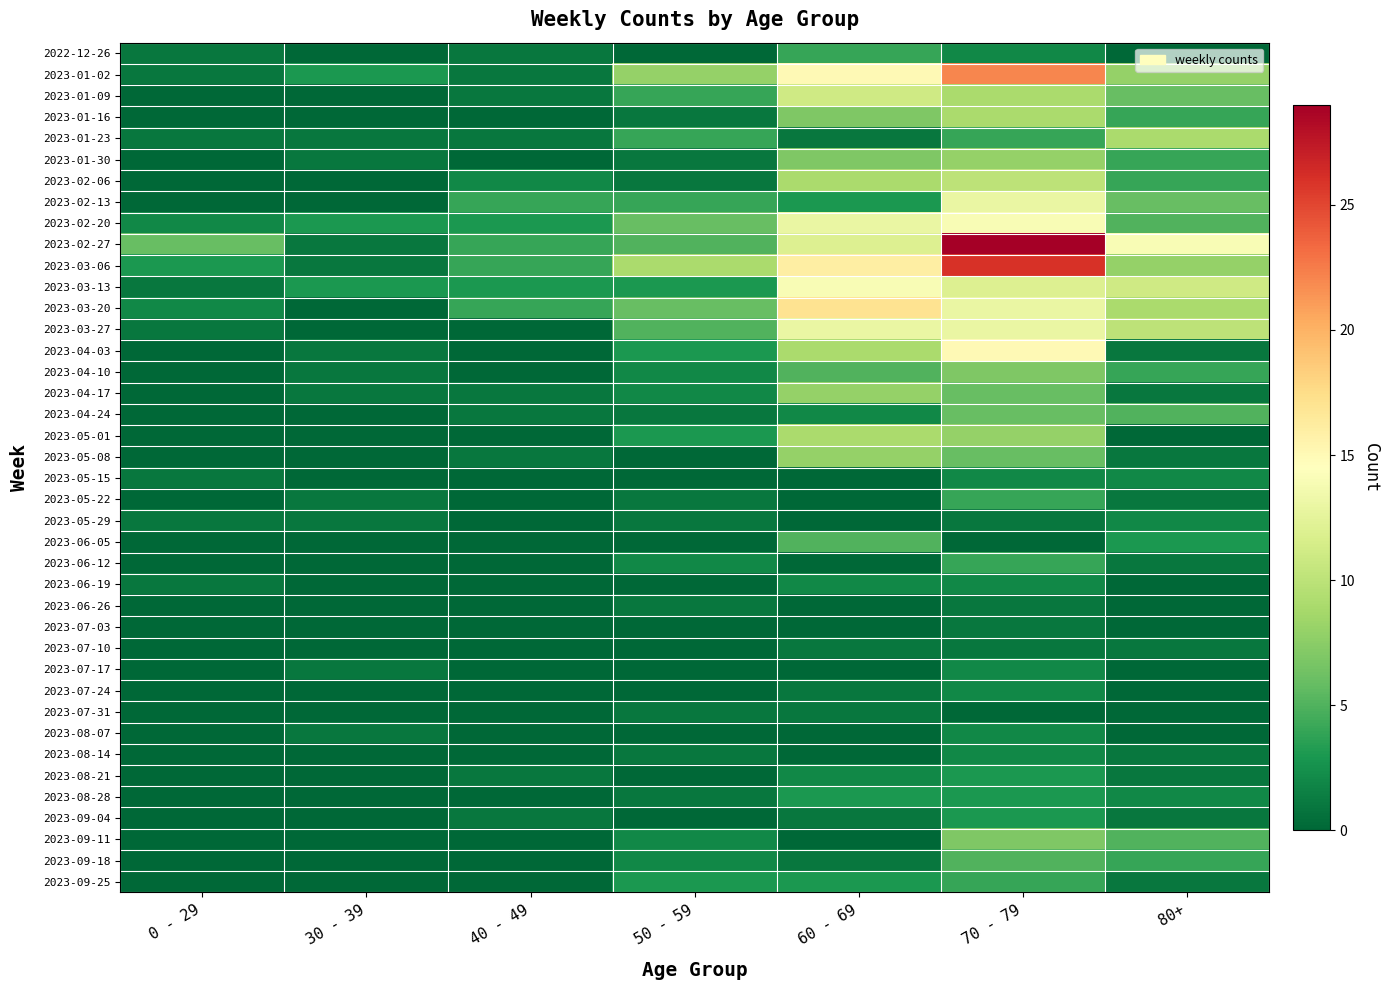

How many data points does each series have?

7